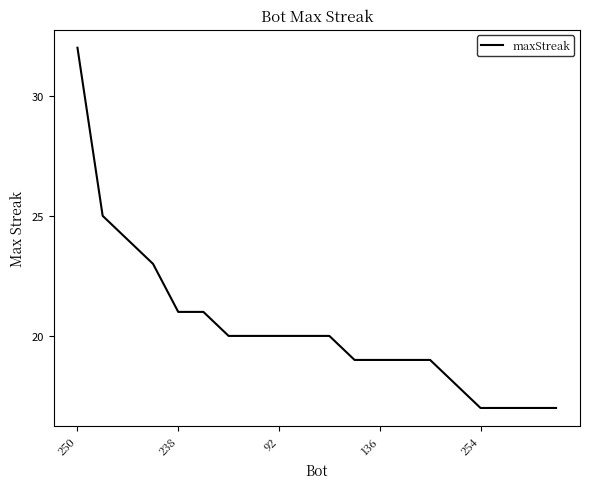

What is the maximum value shown in the chart?

32